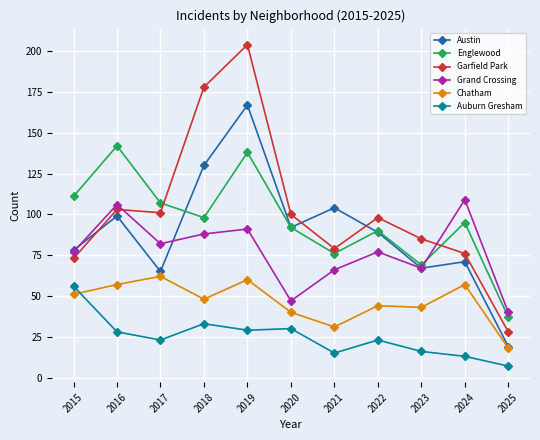

True or false: Austin has more than 0 points higher than both neighbors.

True